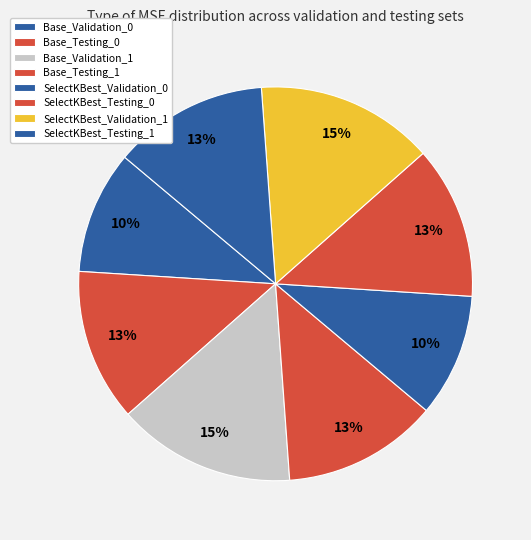

Does SelectKBest_Validation_1 account for over 50% of the chart?

No